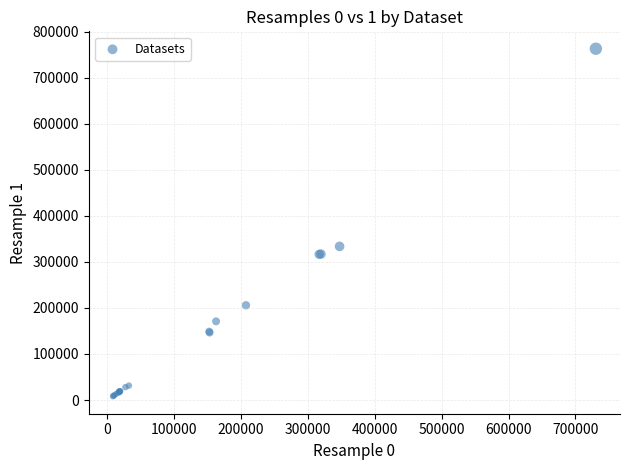

What Y value in the scatter plot is closest to 385358?

333549